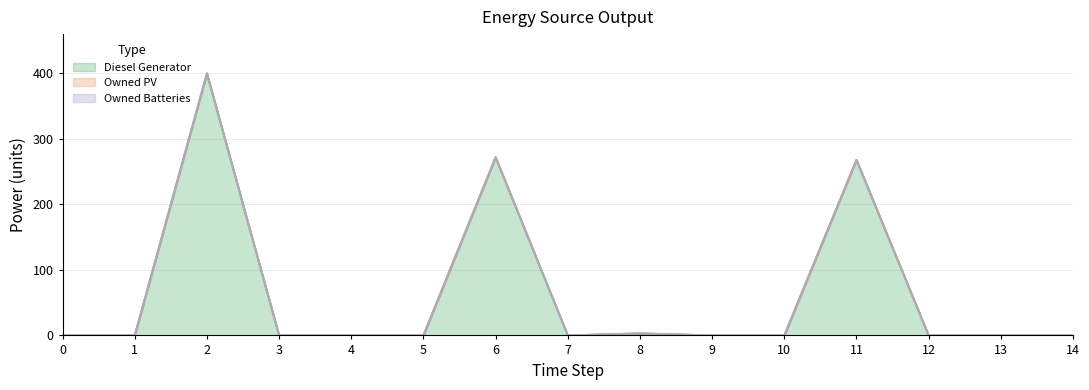

Does the chart display data point markers on the line(s)?

No